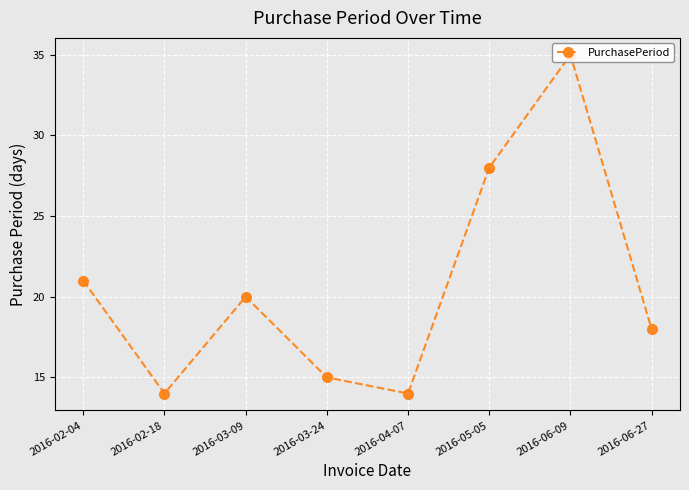

How many values are below 20?

4